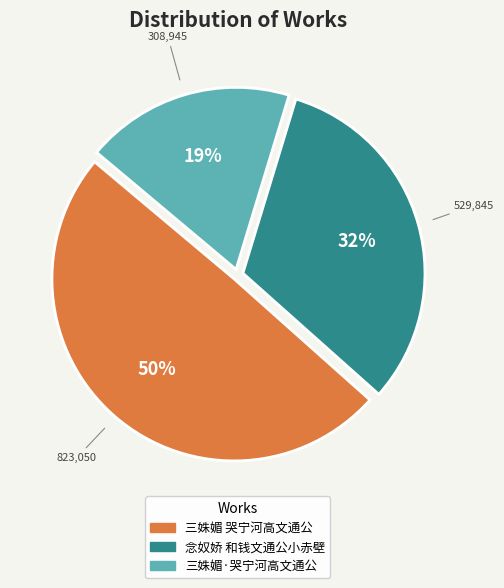

Combined, do 念奴娇 和钱文通公小赤壁 and 三姝媚·哭宁河高文通公 account for over 50%?

Yes